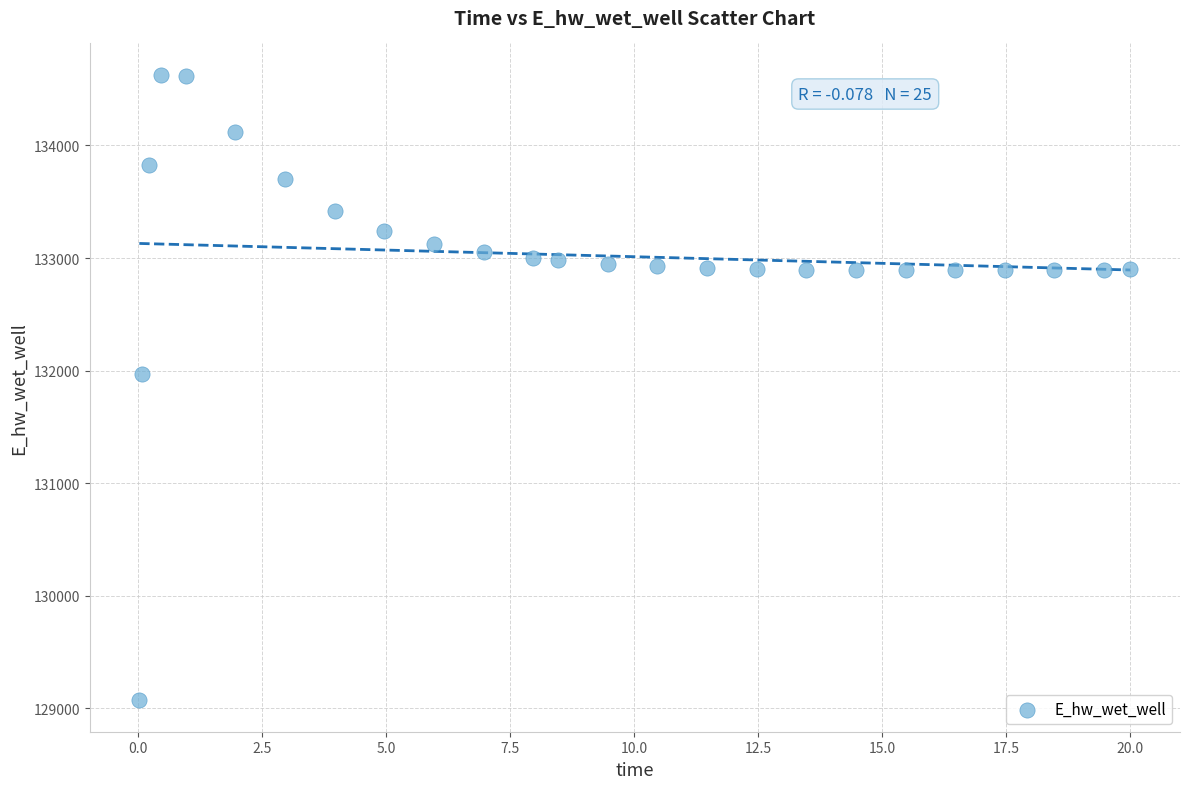

What is the range of X values (max minus min)?

20.0